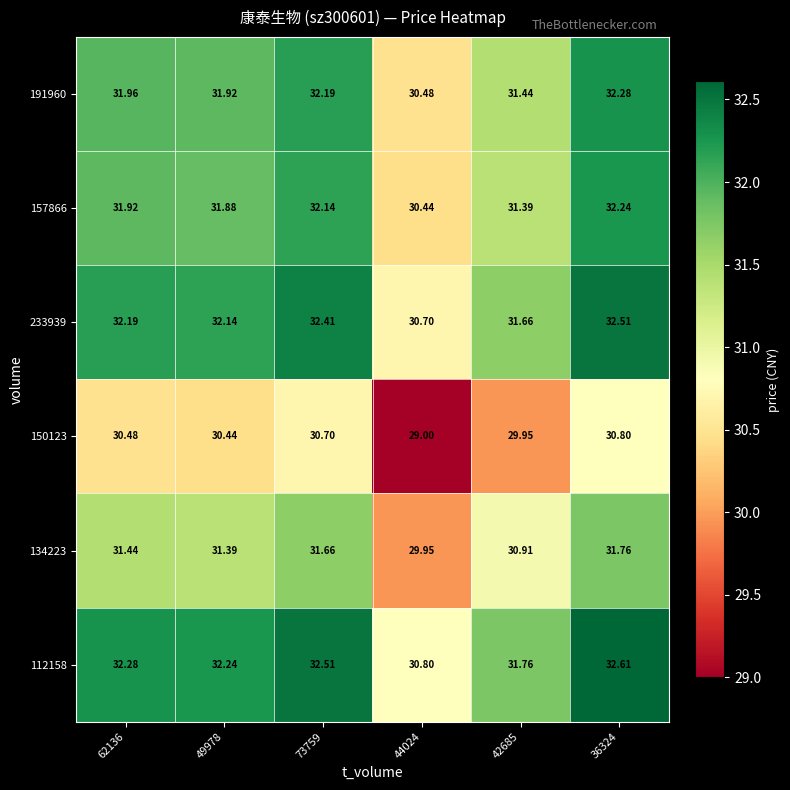

Is the value of 150123 at 49978 greater than the value of 191960 at 36324?

No